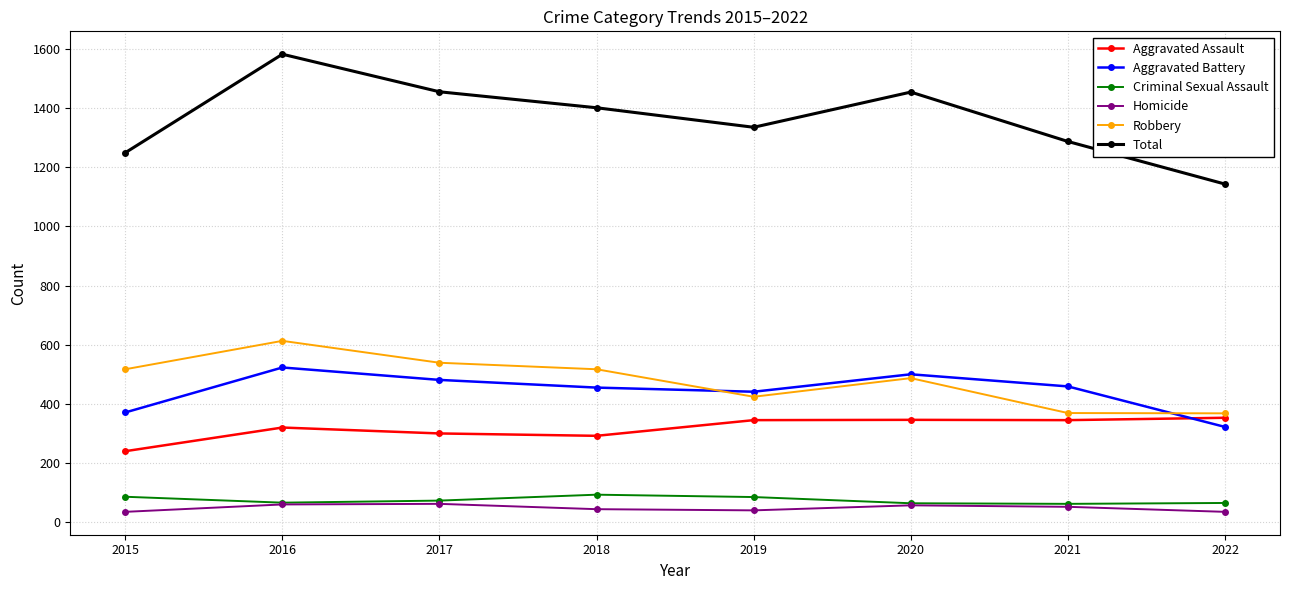

How many lines are shown in the chart?

6